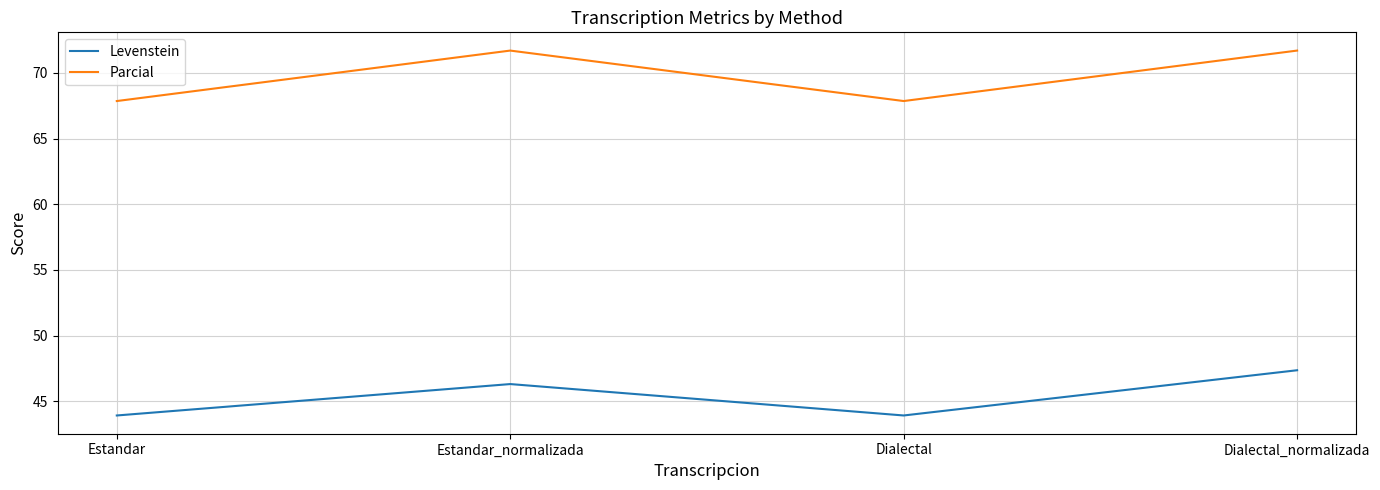

What is the highest value of the Parcial series?

71.7